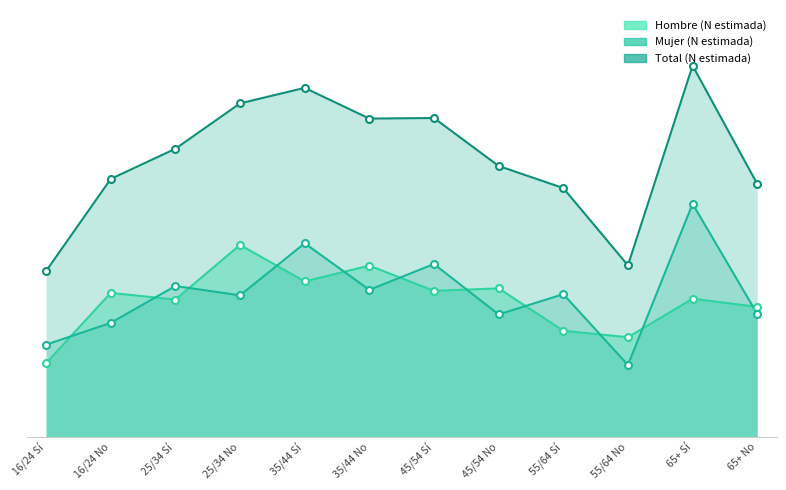

True or false: Hombre (N estimada) and Total (N estimada) intersect in this chart.

False